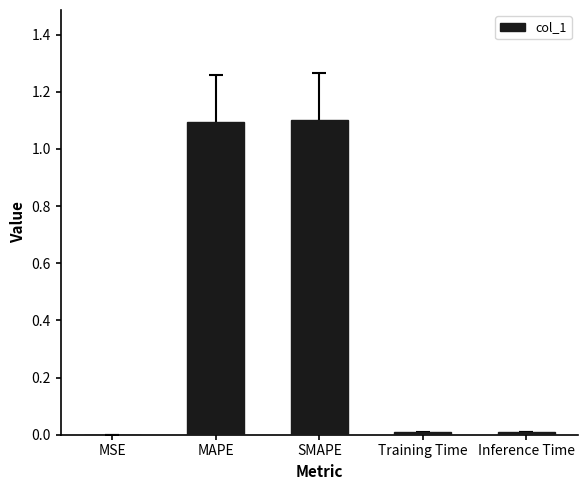

What is the maximum value shown in the chart?

1.1